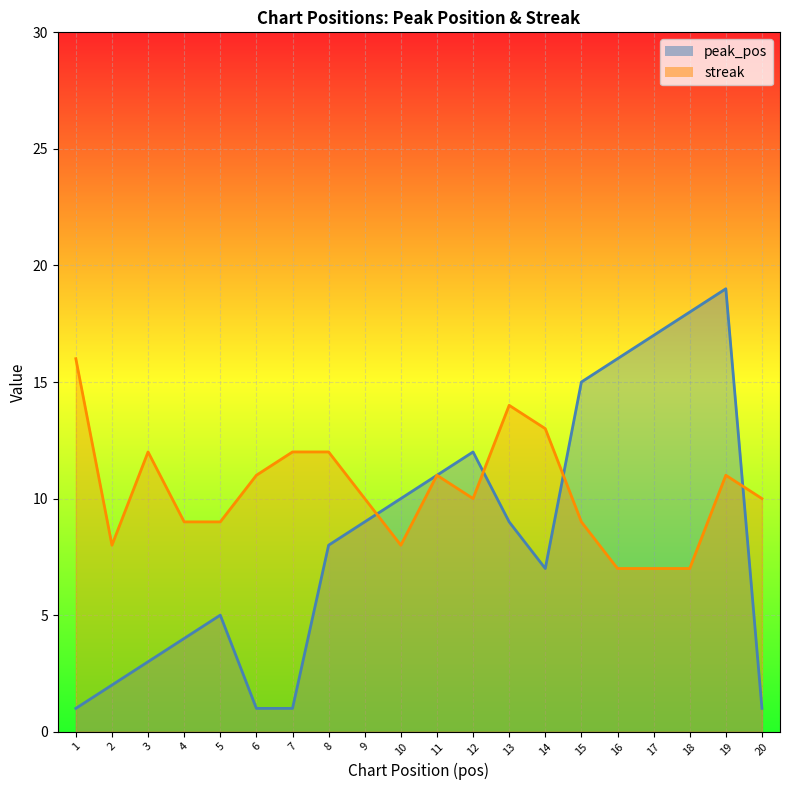

What are all the series names shown in the legend?

peak_pos, streak